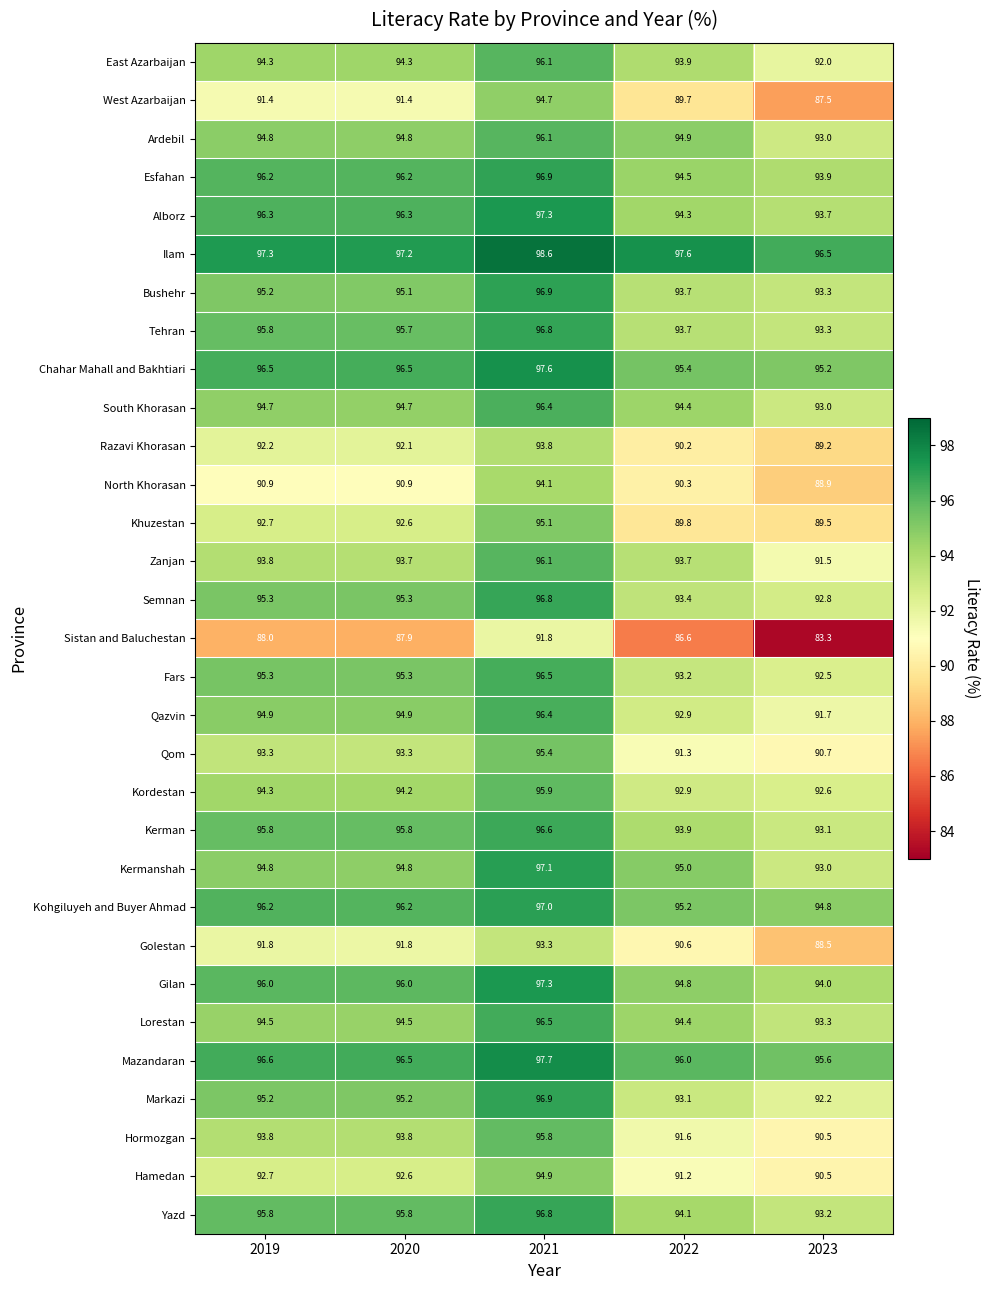

Where is Bushehr nearest to the value 95?

2020